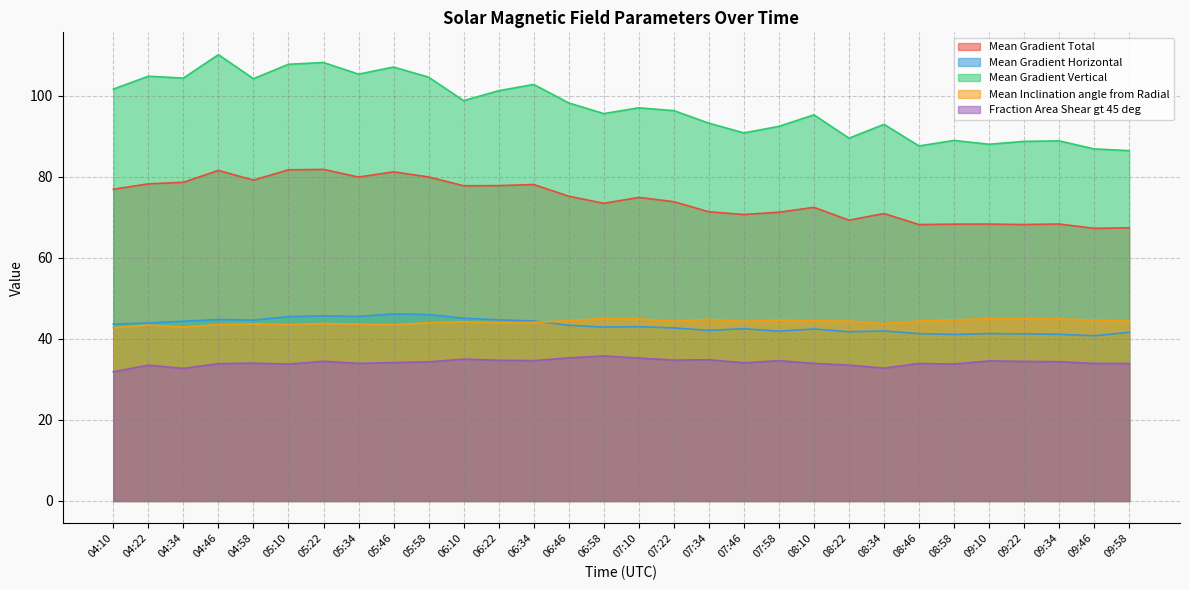

What is the average value of the Mean Inclination angle from Radial series?

44.2